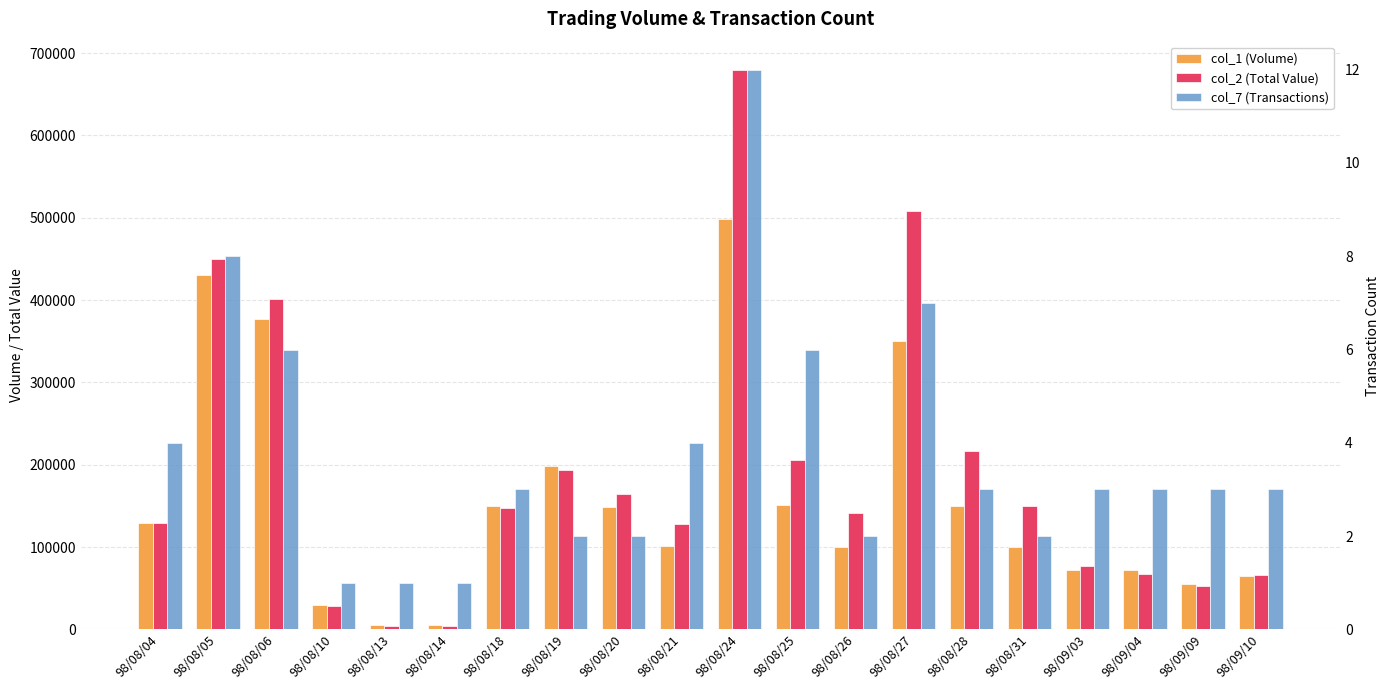

At which label does col_2 (Total Value) first exceed 147000?

98/08/05